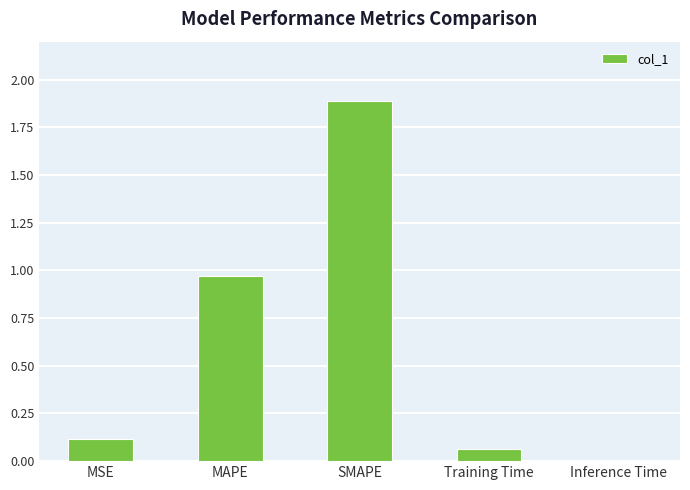

Between SMAPE and Inference Time, which is larger?

SMAPE